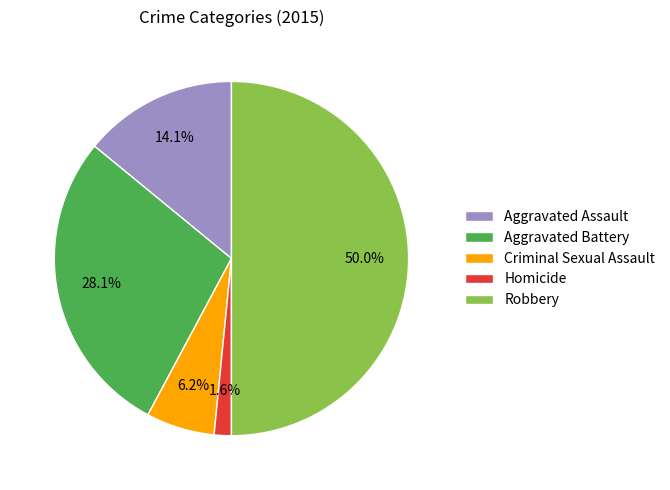

What is the ratio of the value at Robbery to the value at Aggravated Battery?

1.8